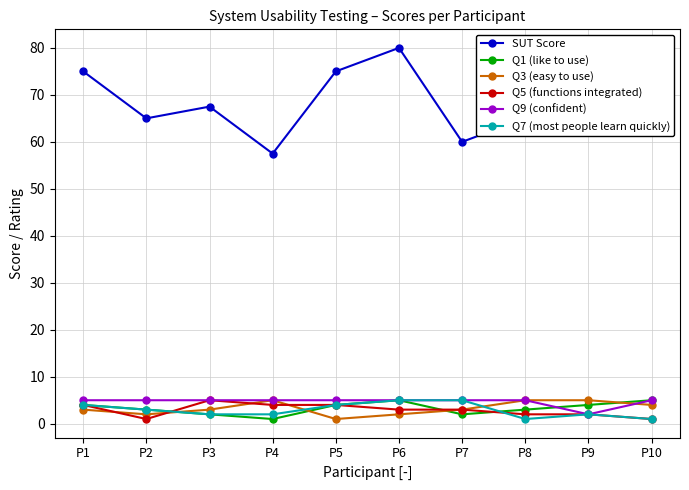

Reading left to right, transcribe all the data shown in this chart.

SUT Score: 75.0	65.0	67.5	57.5	75.0	80.0	60.0	65.0	72.5	77.5
Q1 (like to use): 4.0	3.0	2.0	1.0	4.0	5.0	2.0	3.0	4.0	5.0
Q3 (easy to use): 3.0	2.0	3.0	5.0	1.0	2.0	3.0	5.0	5.0	4.0
Q5 (functions integrated): 4.0	1.0	5.0	4.0	4.0	3.0	3.0	2.0	2.0	1.0
Q9 (confident): 5.0	5.0	5.0	5.0	5.0	5.0	5.0	5.0	2.0	5.0
Q7 (most people learn quickly): 4.0	3.0	2.0	2.0	4.0	5.0	5.0	1.0	2.0	1.0